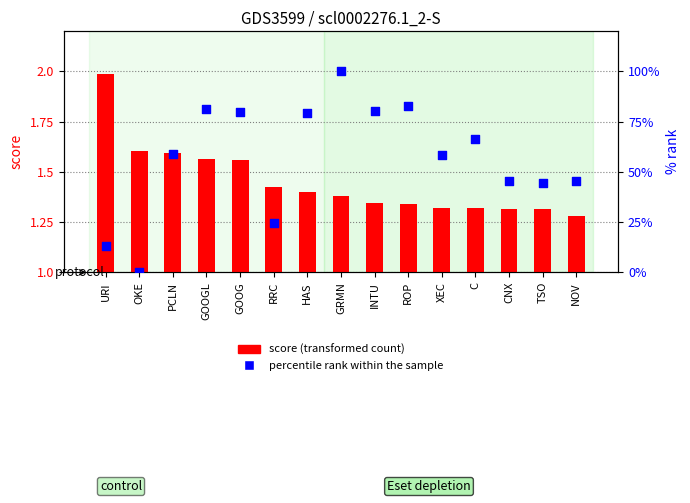

Which series reaches the maximum Y coordinate?

percentile rank within the sample